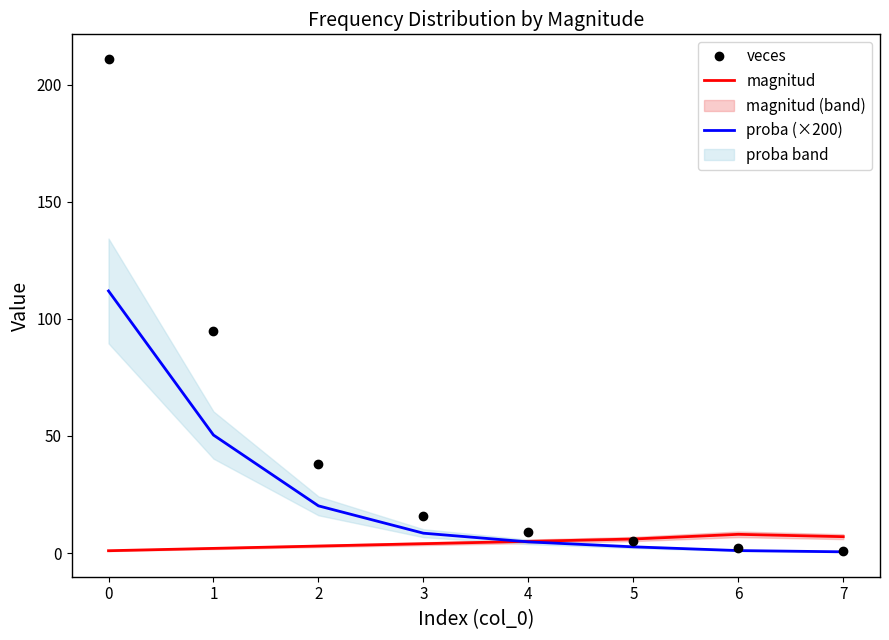

At which label does veces reach its peak?

0